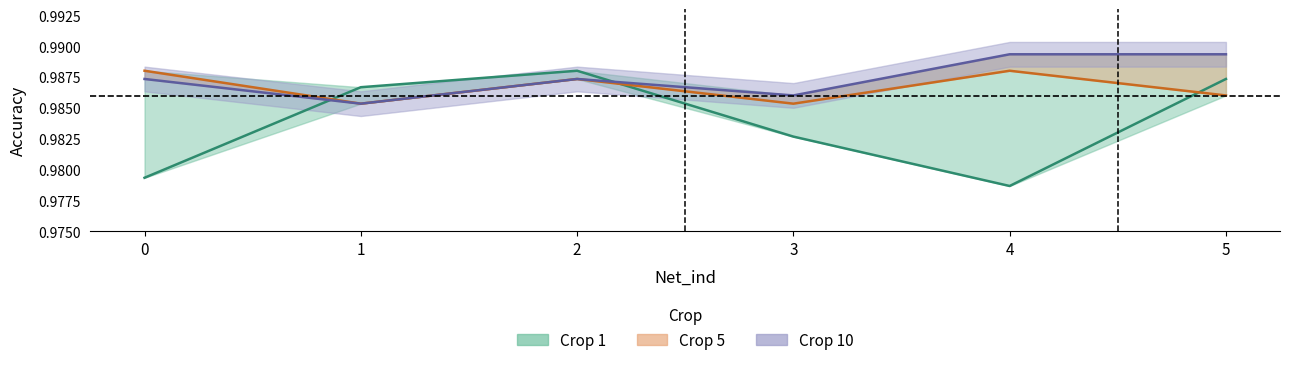

List the series in order of their overall mean, highest first.

crop10, crop5, crop1